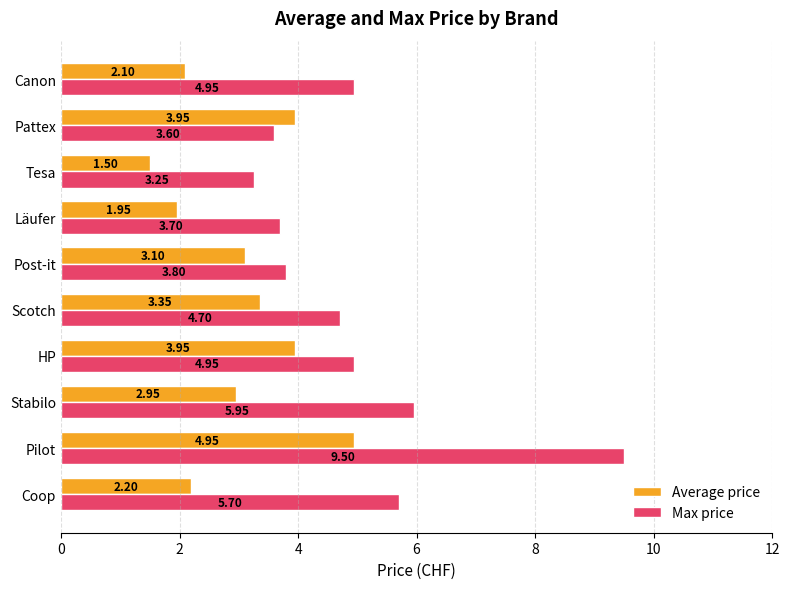

What is the sum of all Average price values?

30.0